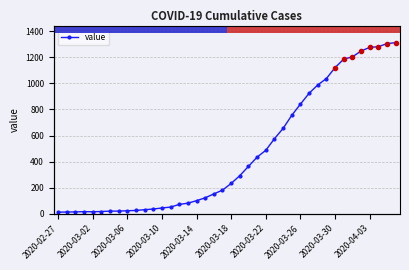

The chart shows a value of 6 at 2020-03-06. True or false?

False